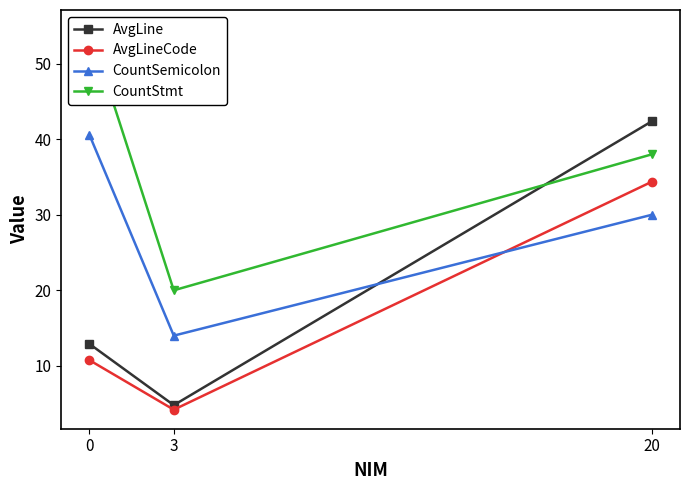

Is it true that CountSemicolon equals 2.8 at 3?

False